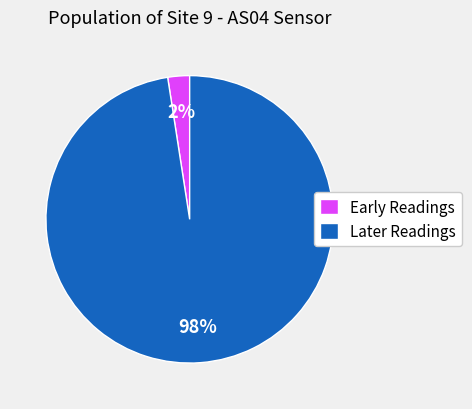

The Early Readings slice represents 2% of the pie. True or false?

True